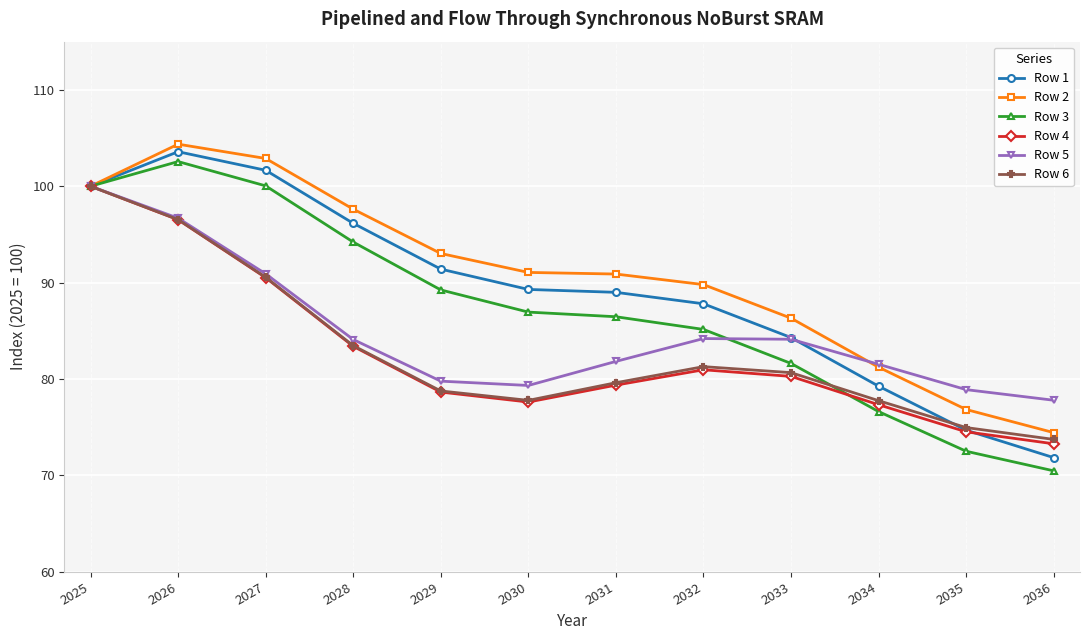

What is the sum of the Row 3 values at 2025 and 2026?

202.6